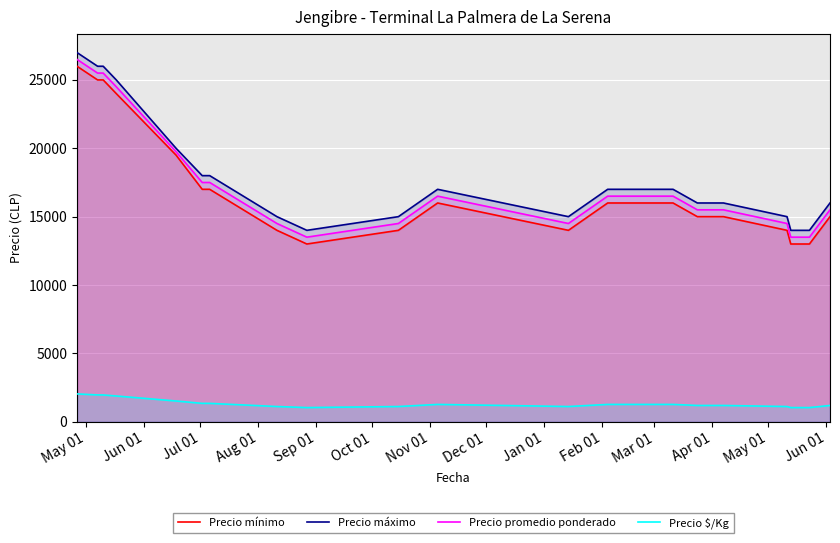

Count the number of data series in this chart.

4